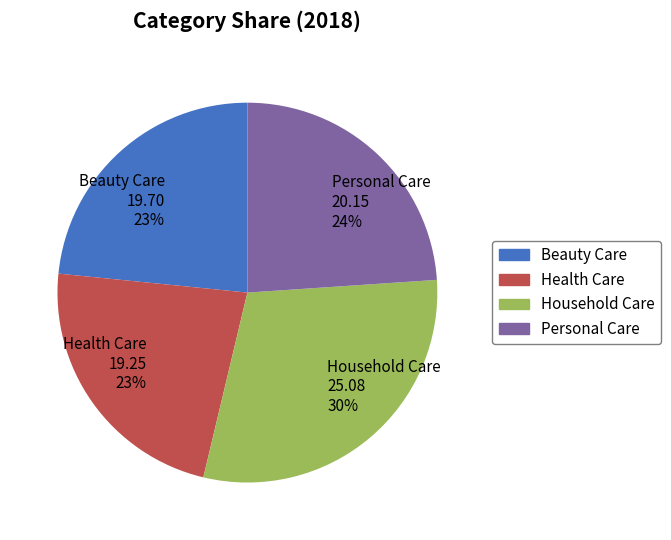

Approximately how many times larger is the value at Beauty Care 19.70 23% compared to Personal Care 20.15 24%?

1.0